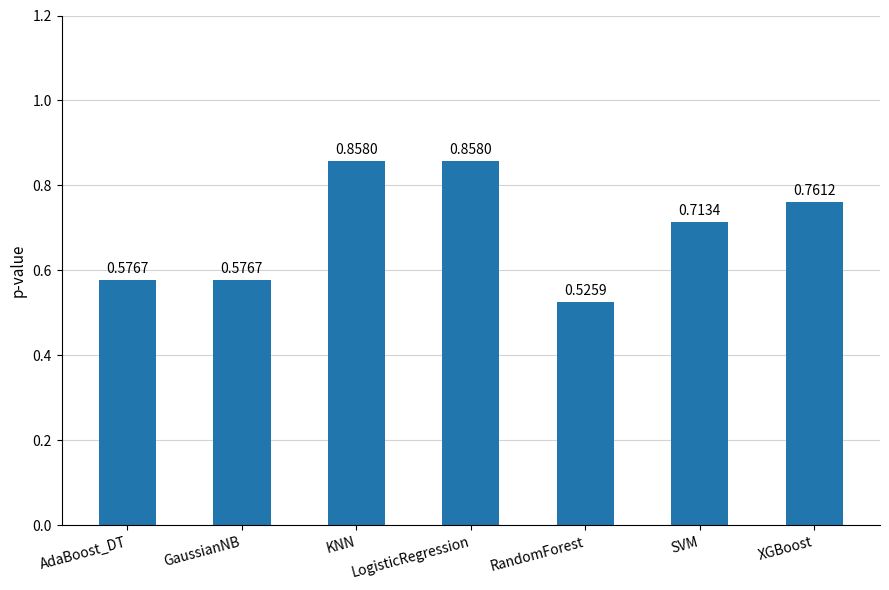

What is the sum of all values?

4.9